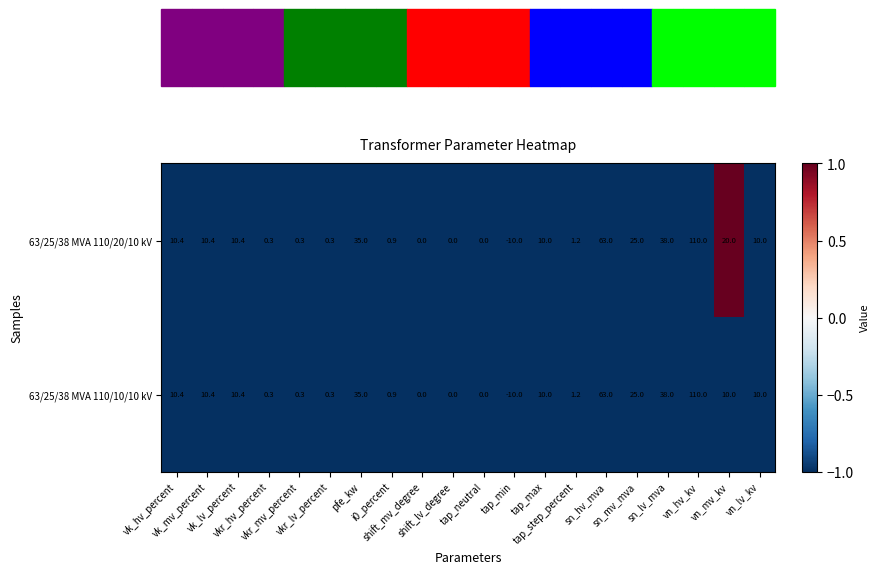

List the series in order of their overall mean, highest first.

63/25/38 MVA 110/20/10 kV, 63/25/38 MVA 110/10/10 kV